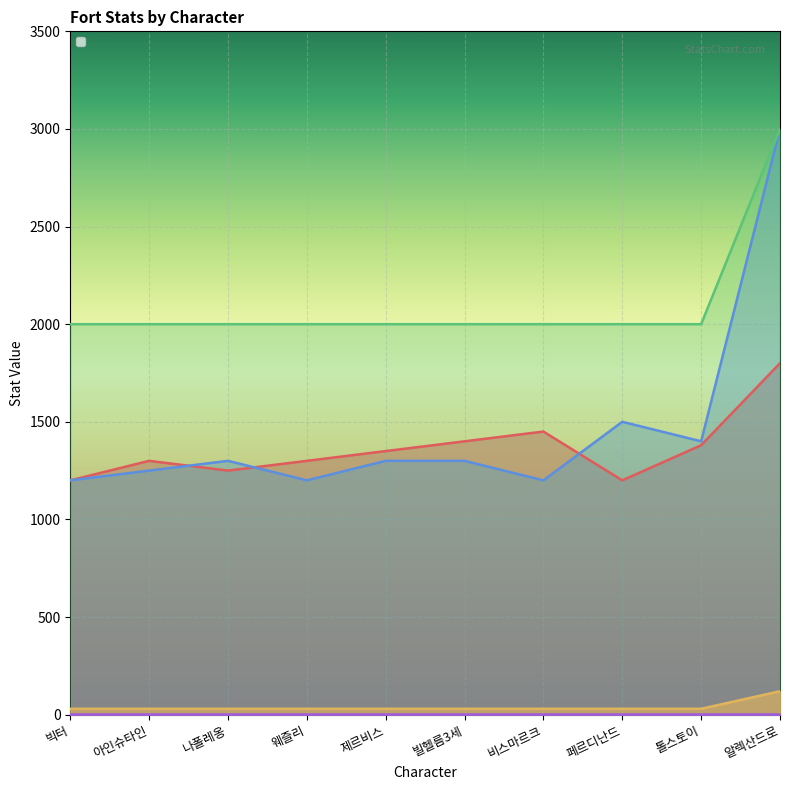

Reading right to left, what are all the values shown in this chart?

_fortAtk: 알렉산드로=1800	톨스토이=1380	페르디난드=1200	비스마르크=1450	빌헬름3세=1400	제르비스=1350	웨즐리=1300	나폴레옹=1250	아인슈타인=1300	빅터=1200
_fortDef: 알렉산드로=3000	톨스토이=1400	페르디난드=1500	비스마르크=1200	빌헬름3세=1300	제르비스=1300	웨즐리=1200	나폴레옹=1300	아인슈타인=1250	빅터=1200
_fortHp: 알렉산드로=3000	톨스토이=2000	페르디난드=2000	비스마르크=2000	빌헬름3세=2000	제르비스=2000	웨즐리=2000	나폴레옹=2000	아인슈타인=2000	빅터=2000
_fortAtkRange: 알렉산드로=120	톨스토이=30	페르디난드=30	비스마르크=30	빌헬름3세=30	제르비스=30	웨즐리=30	나폴레옹=30	아인슈타인=30	빅터=30